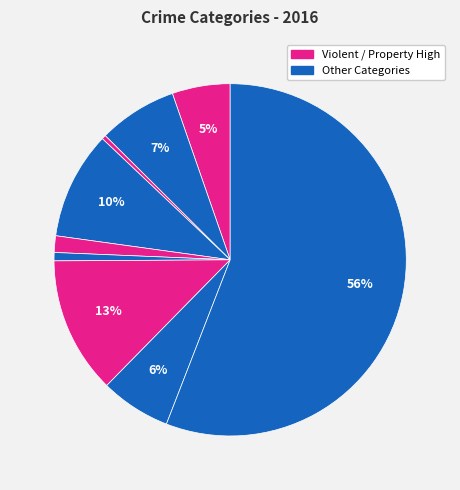

To the nearest percent, what is the average slice percentage?

11%